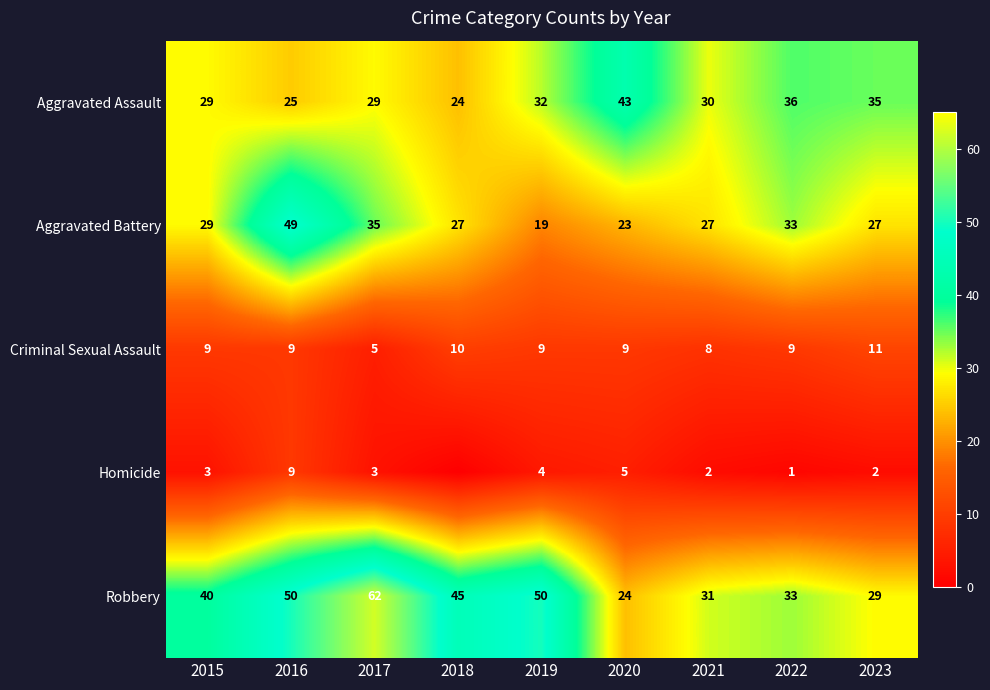

The value of Aggravated Assault at 2022 is 19. True or false?

False